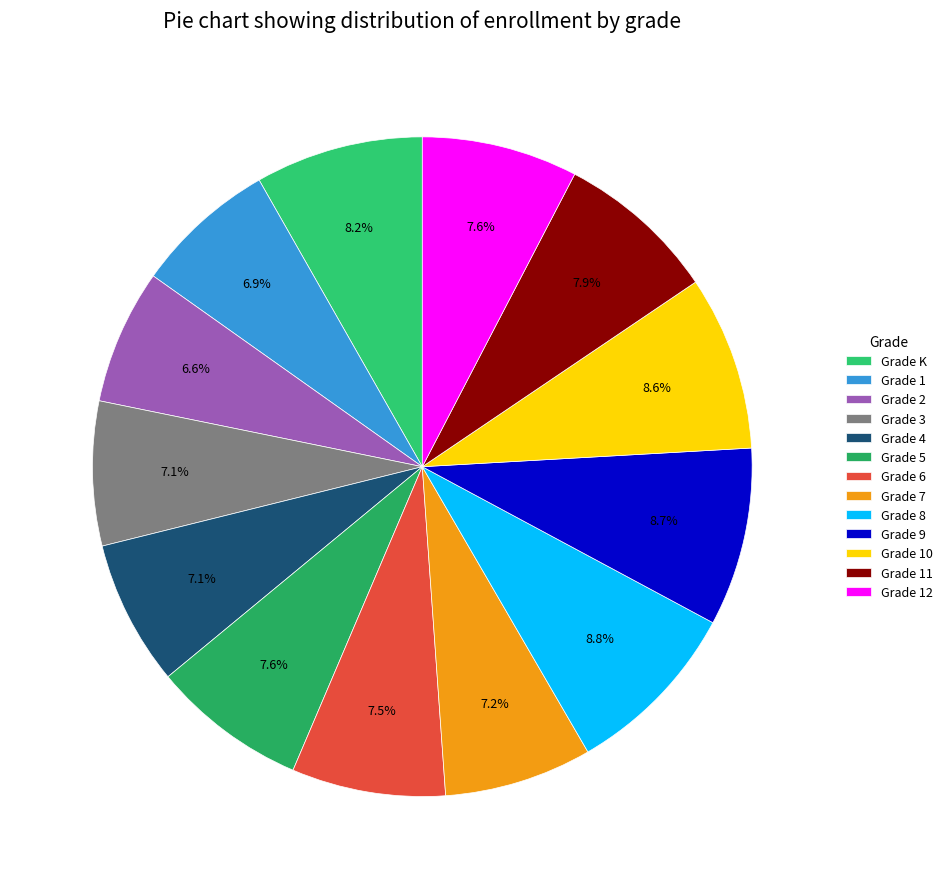

To the nearest percent, what is the average slice percentage?

8%